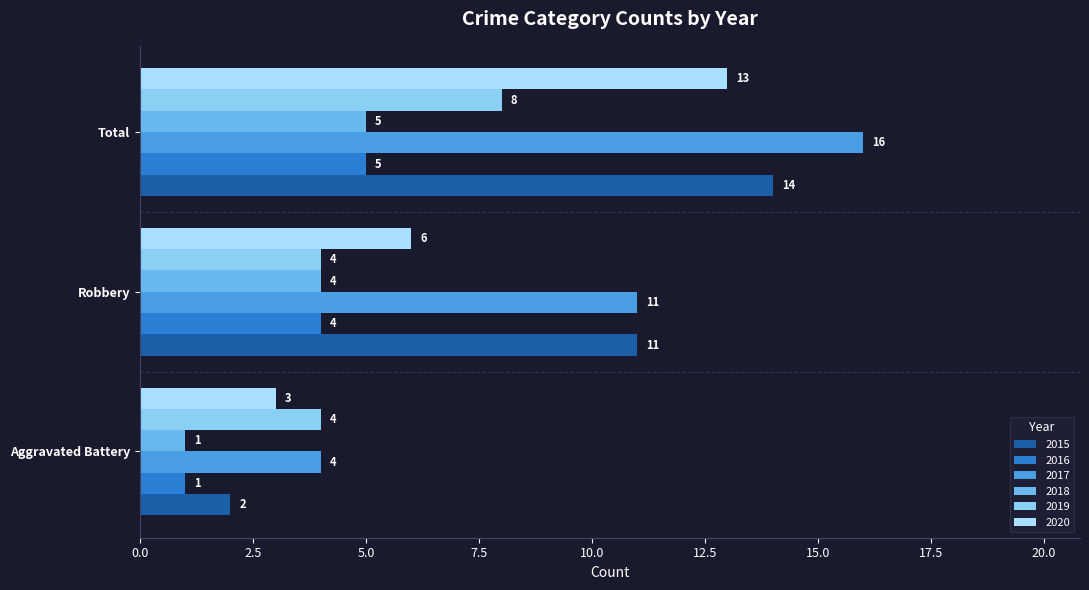

Is the value of 2017 at Robbery greater than the value of 2018 at Total?

Yes